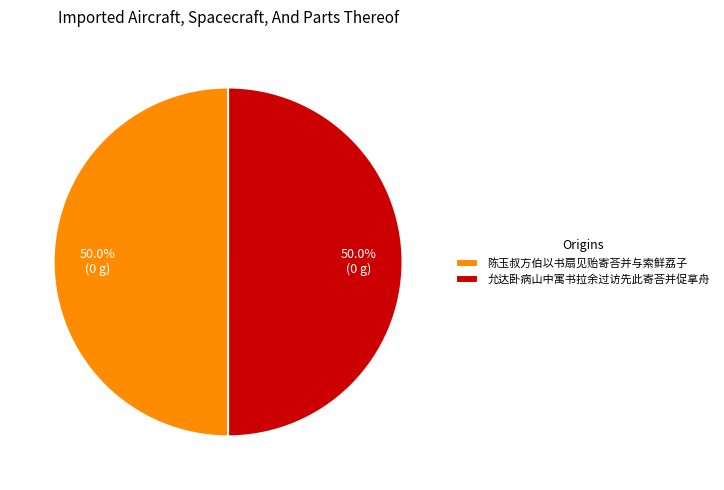

What percentage do 允达卧病山中寓书拉余过访先此寄荅并促拿舟 and 陈玉叔方伯以书扇见贻寄荅并与索鲜荔子 together represent?

100.0%